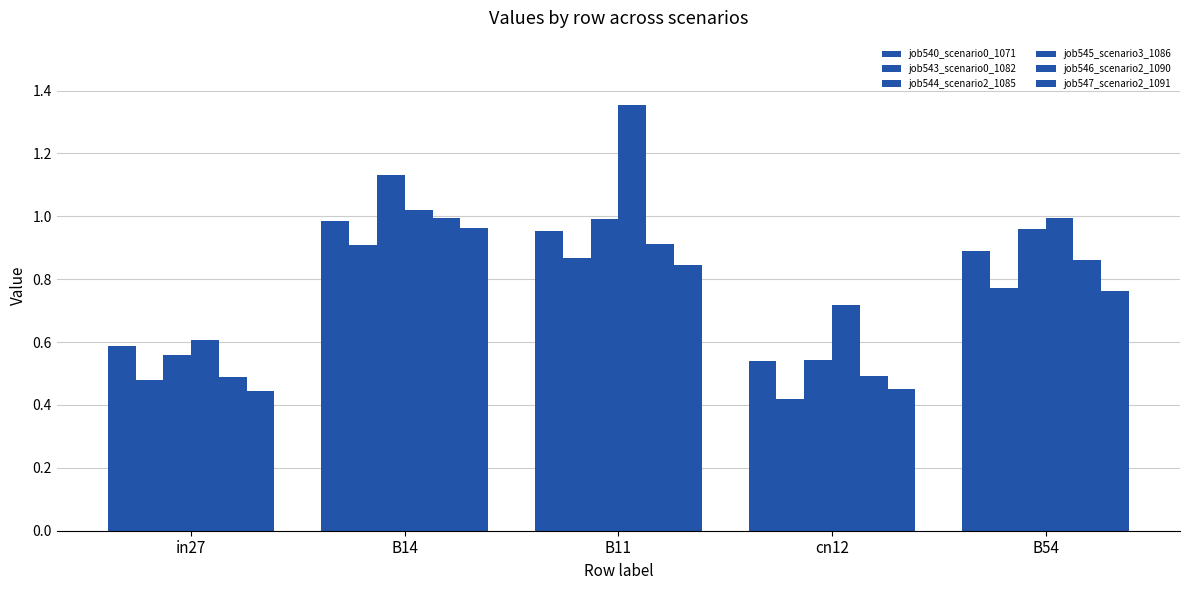

Is it true that job544_scenario2_1085 equals 1.0 at B54?

True